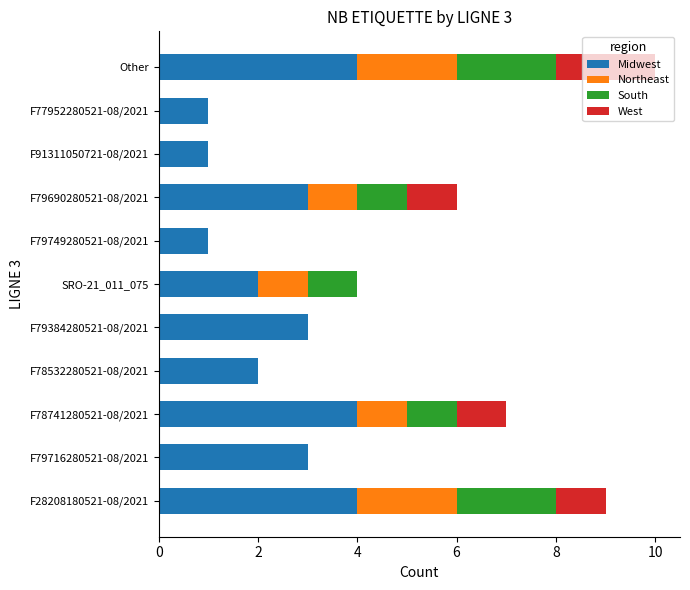

At which category is the sum across all series the highest?

Other